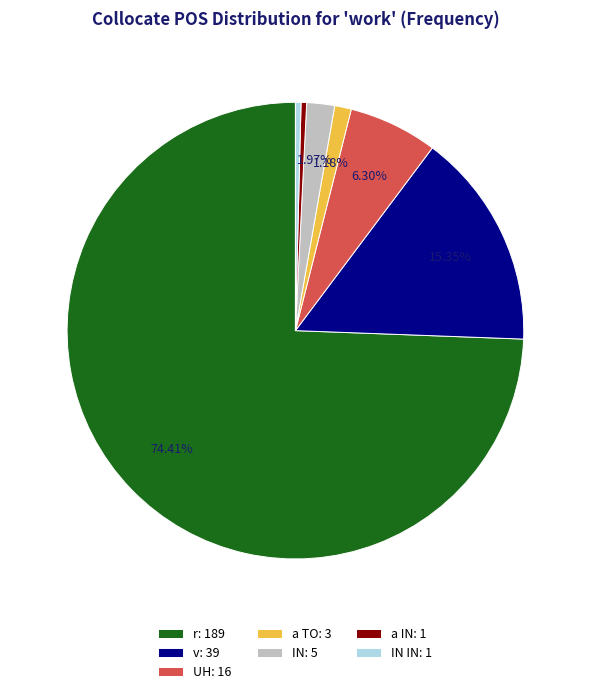

Does any single category account for the majority?

Yes